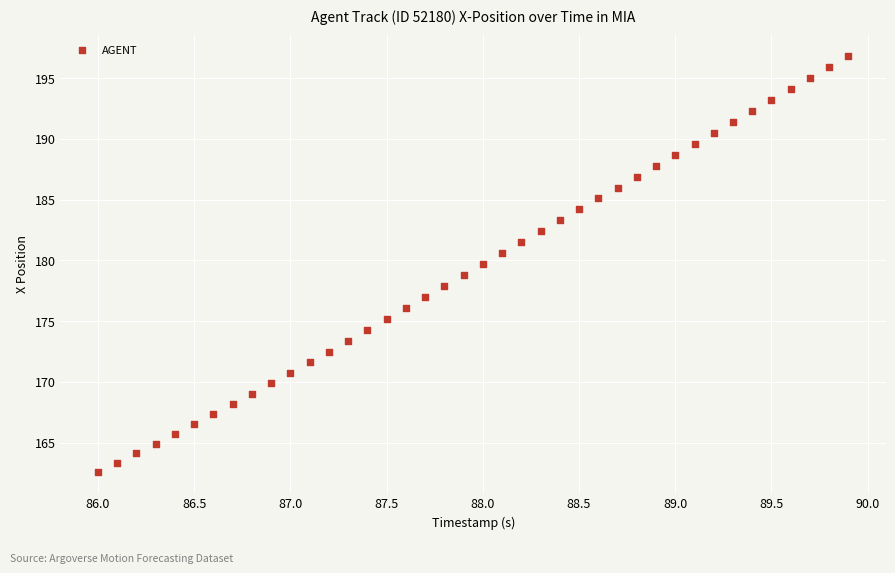

What is the range of Y values (max minus min)?

34.2